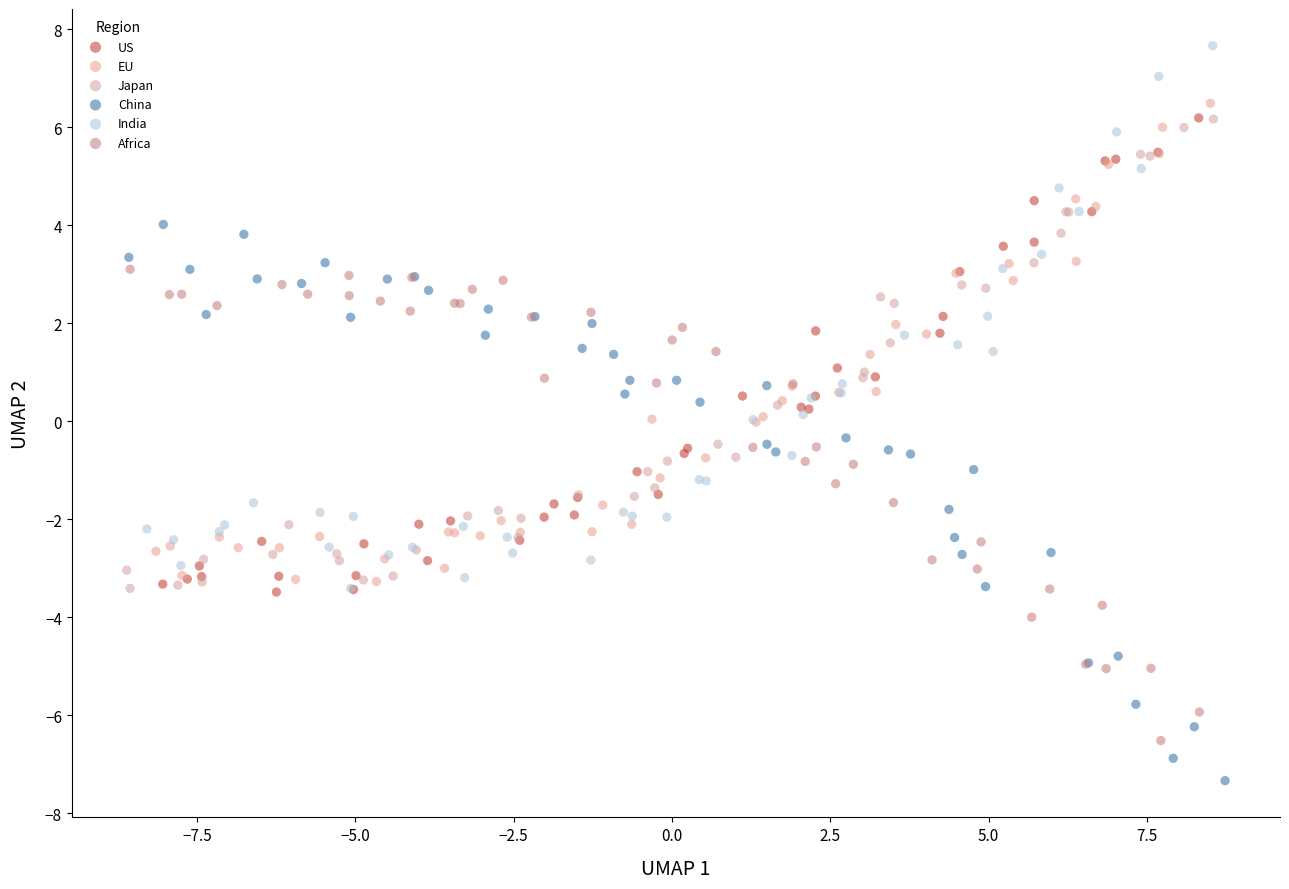

Which series reaches the maximum Y coordinate?

India